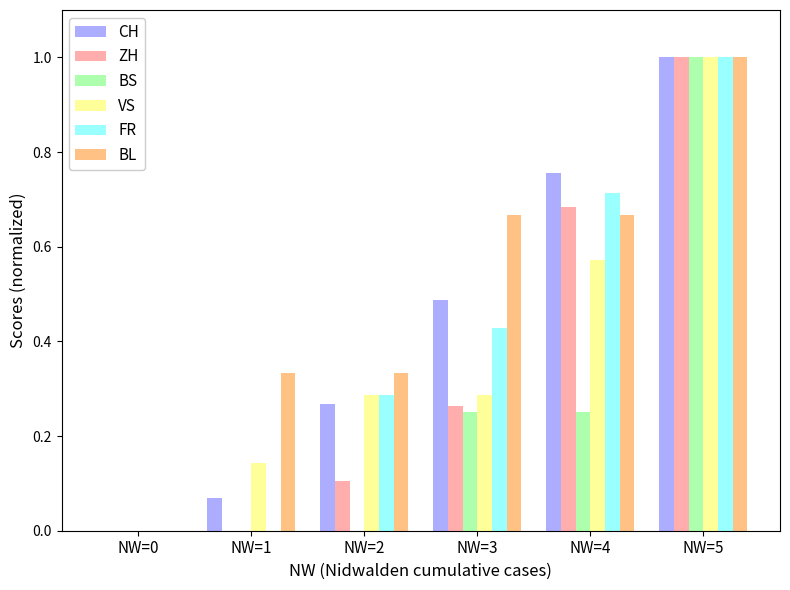

At which label does CH reach its peak?

NW=5